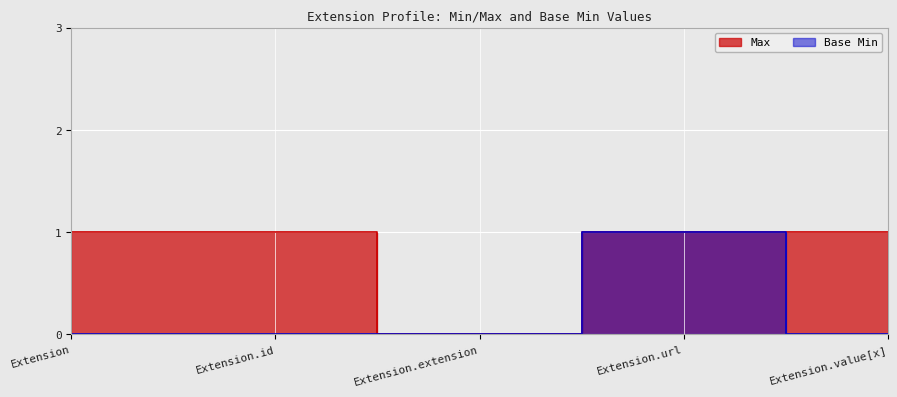

What is the difference between the maximum and minimum values in the Base Min series?

1